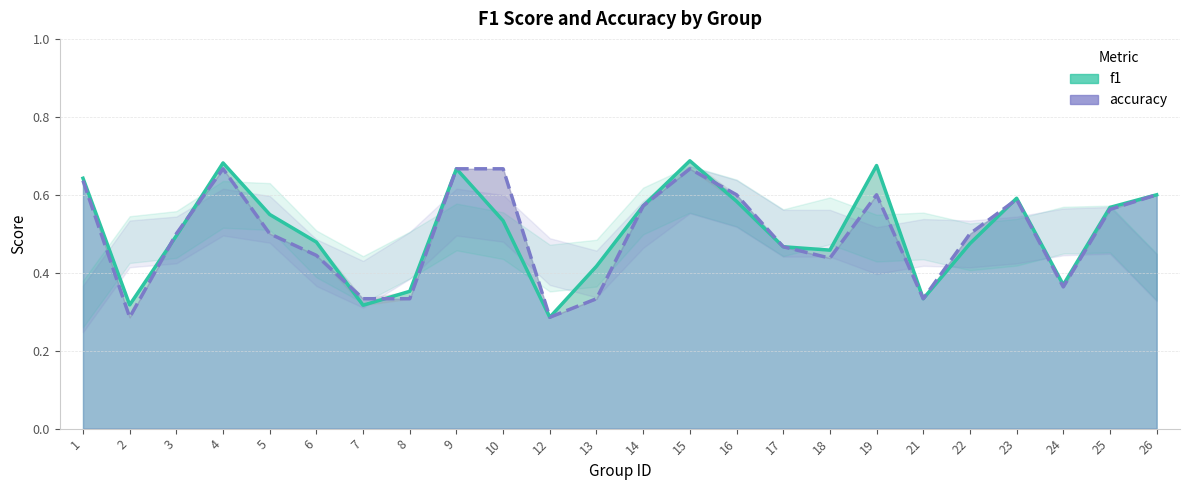

True or false: f1 has more than 1 interior local peaks.

True